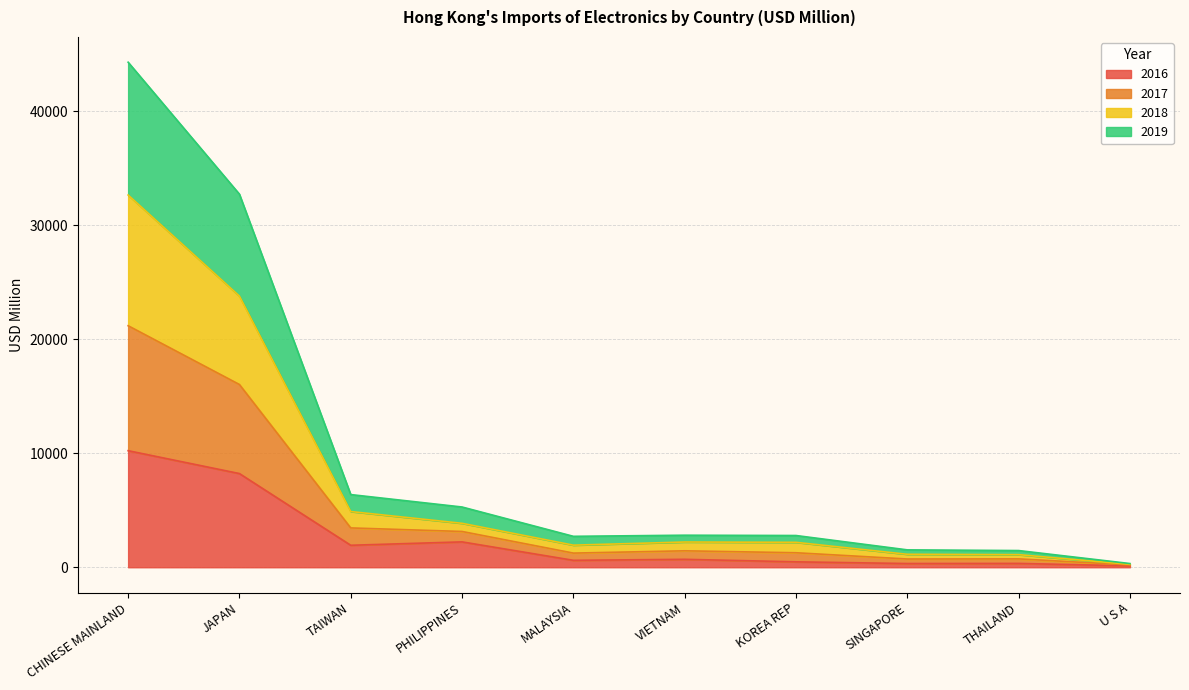

How many distinct data groups are displayed?

4